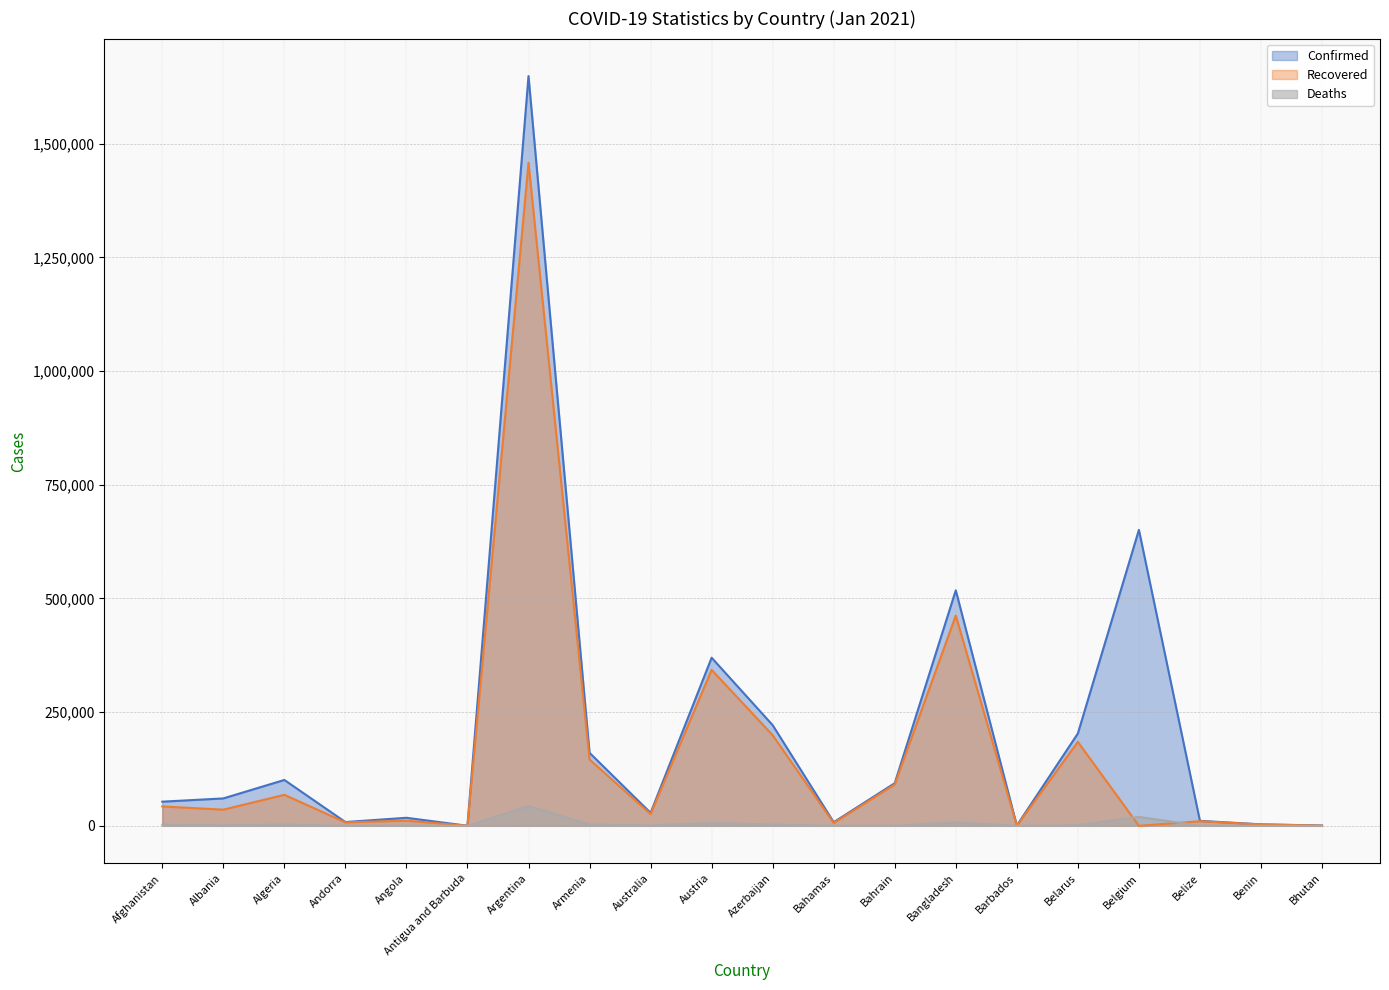

At which label does Recovered first exceed 35551?

Afghanistan